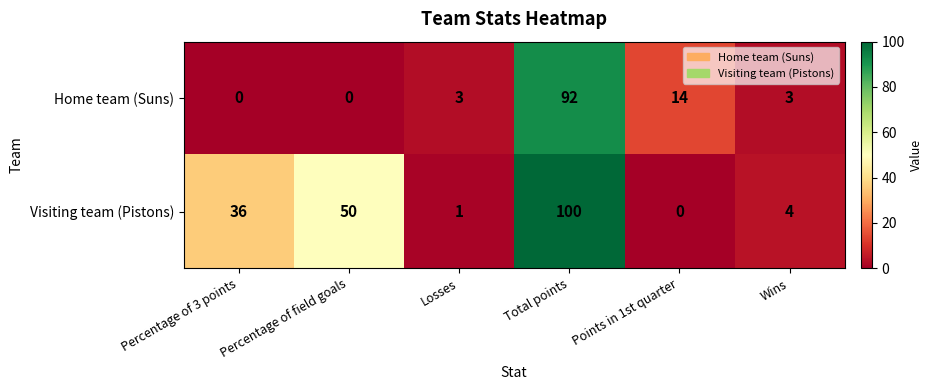

Count the number of categories in the chart.

6